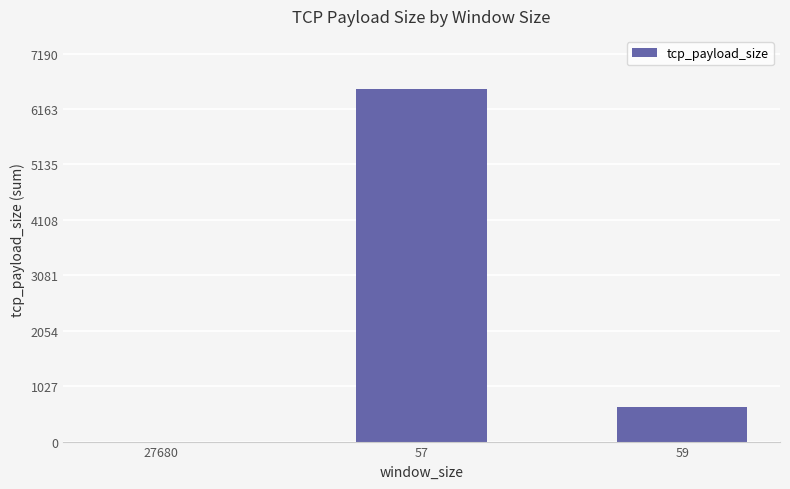

Count the number of categories in the chart.

3